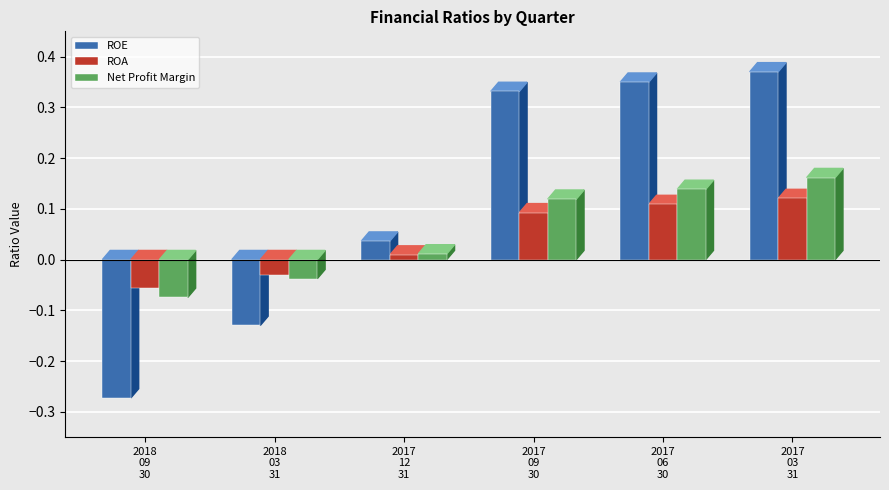

Count the number of categories in the chart.

6